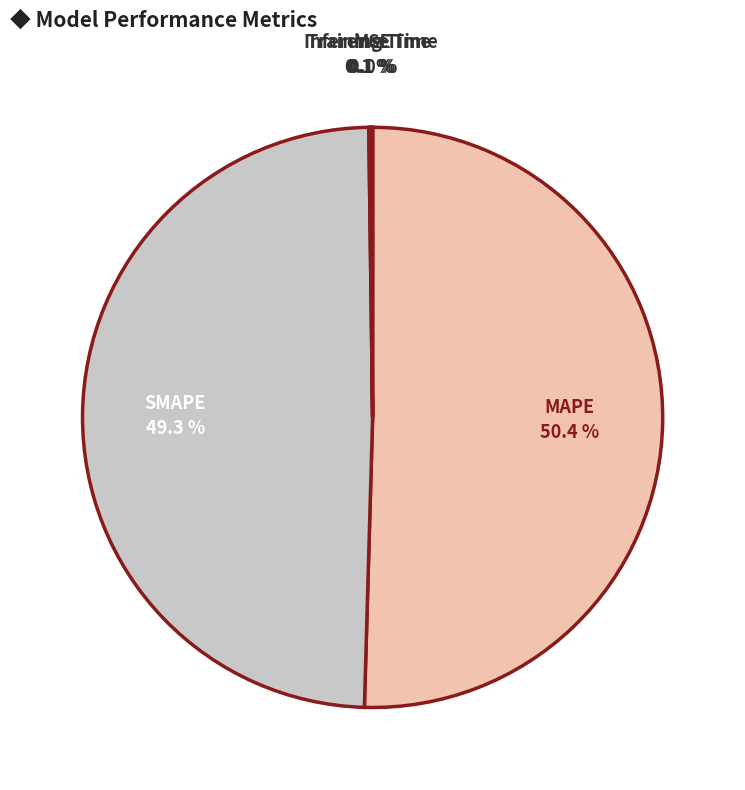

Does MAPE account for over 50% of the chart?

Yes